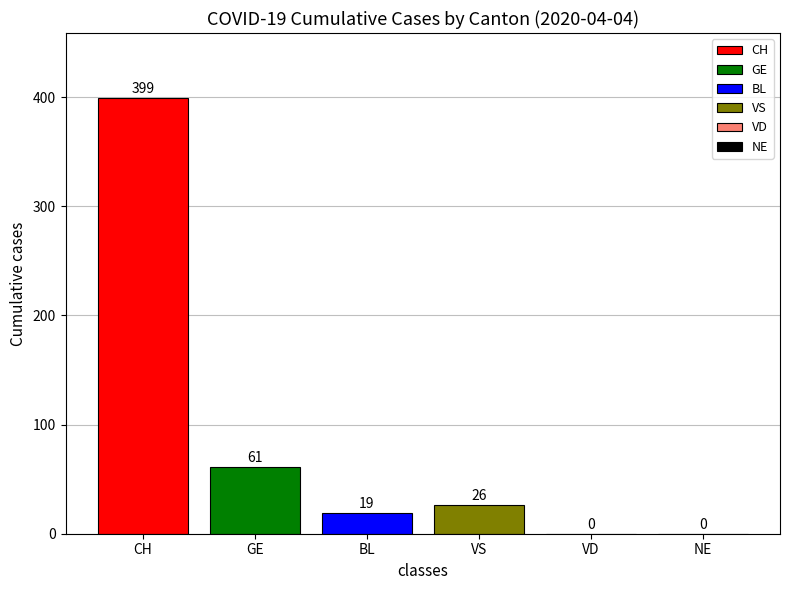

What is the sum of the values at VD and CH?

399